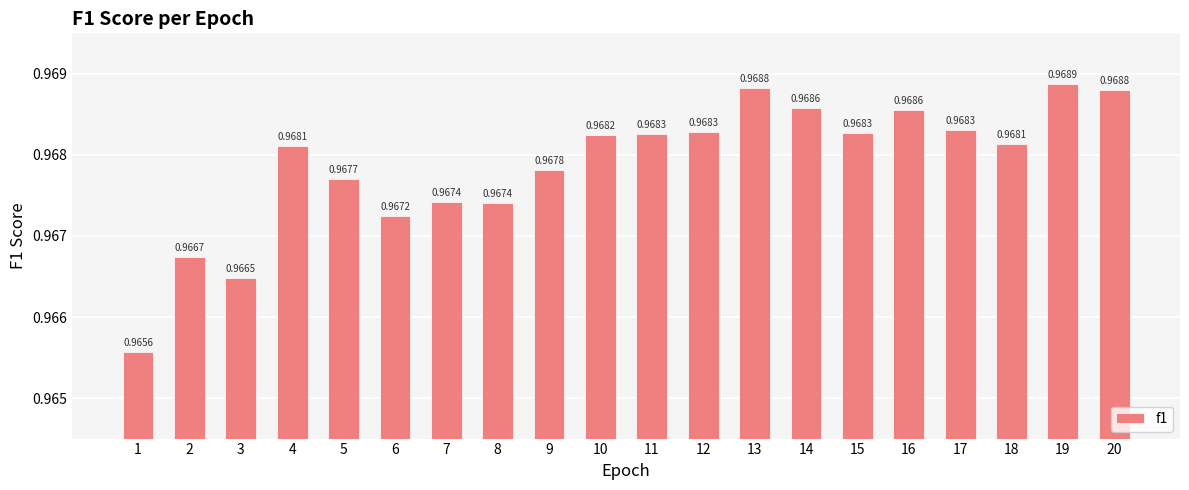

What is the sum of all values?

19.4